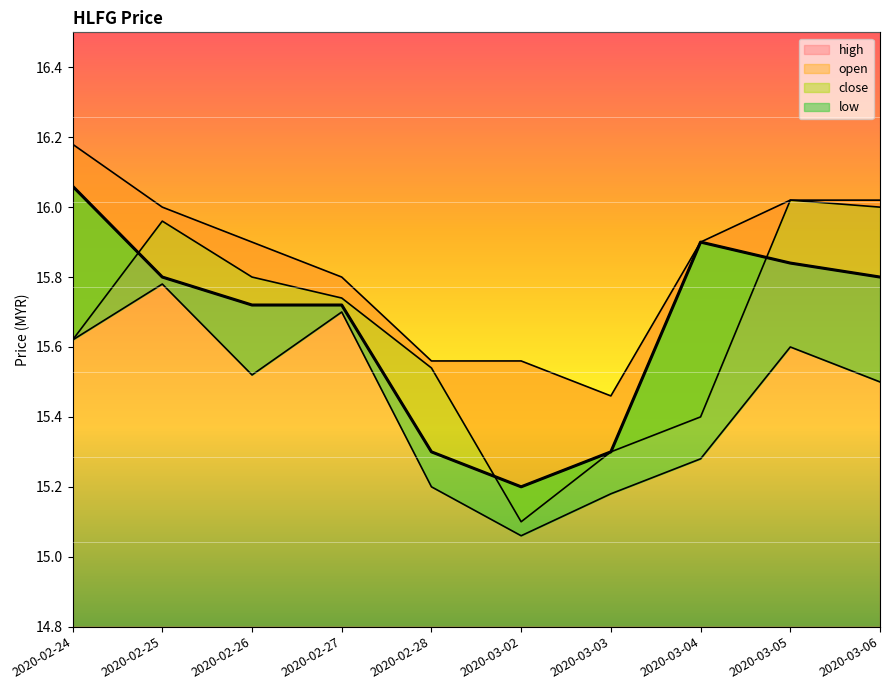

Which has a higher value, 2020-03-05 or 2020-02-28?

2020-03-05